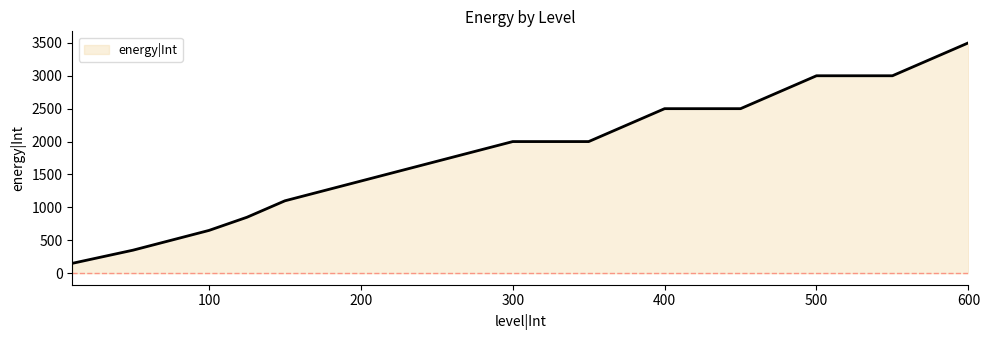

What is the minimum value shown in the chart?

150